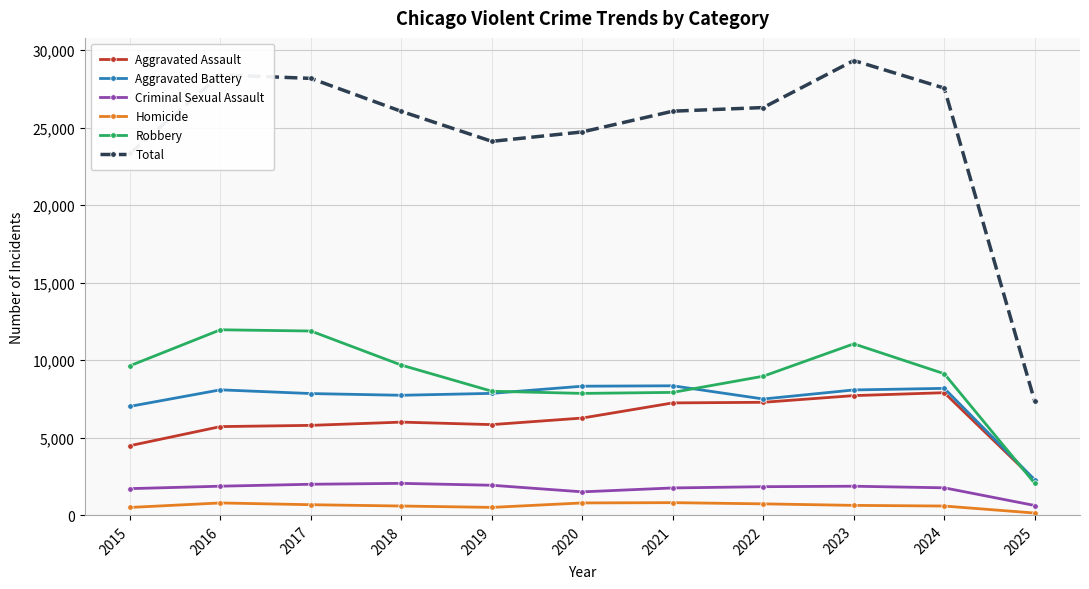

True or false: Criminal Sexual Assault has a value of 381 at 2023.

False